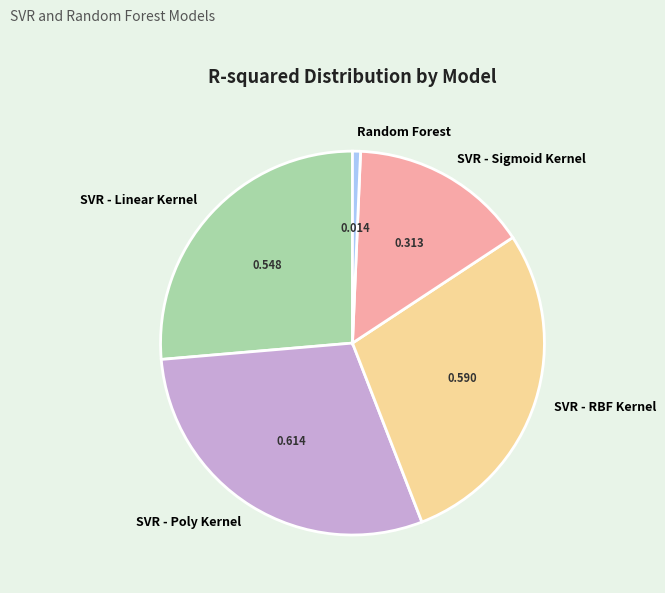

Do SVR - Sigmoid Kernel and SVR - Linear Kernel together represent more than half of the pie?

No